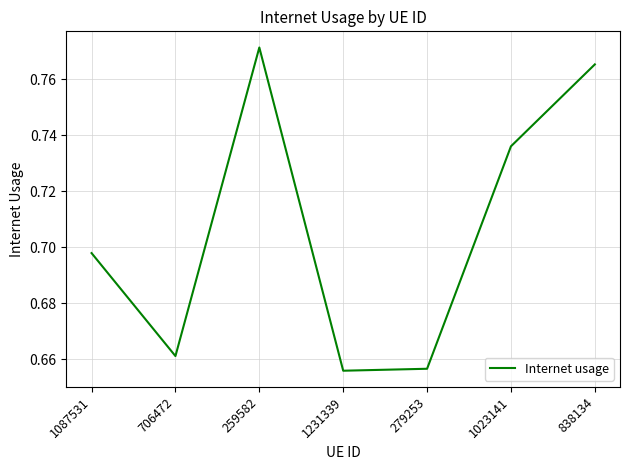

Count the number of categories in the chart.

7